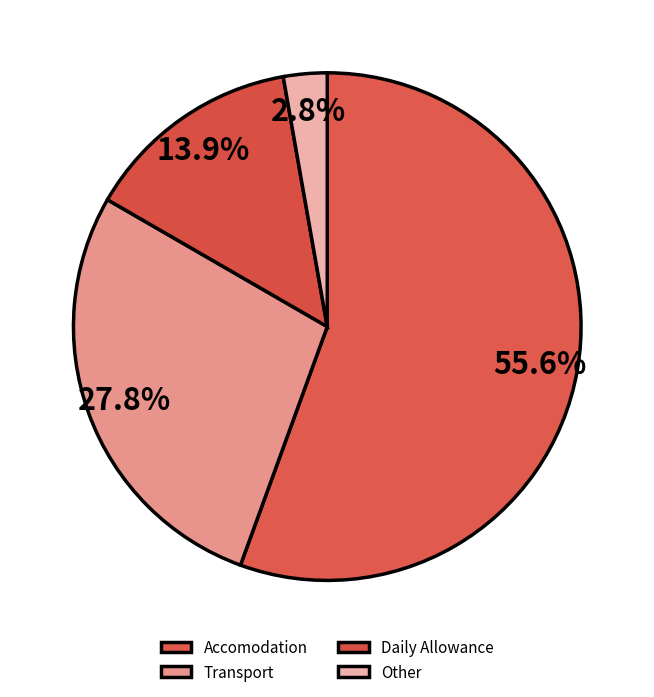

Combined, do Other and Daily Allowance account for over 50%?

No